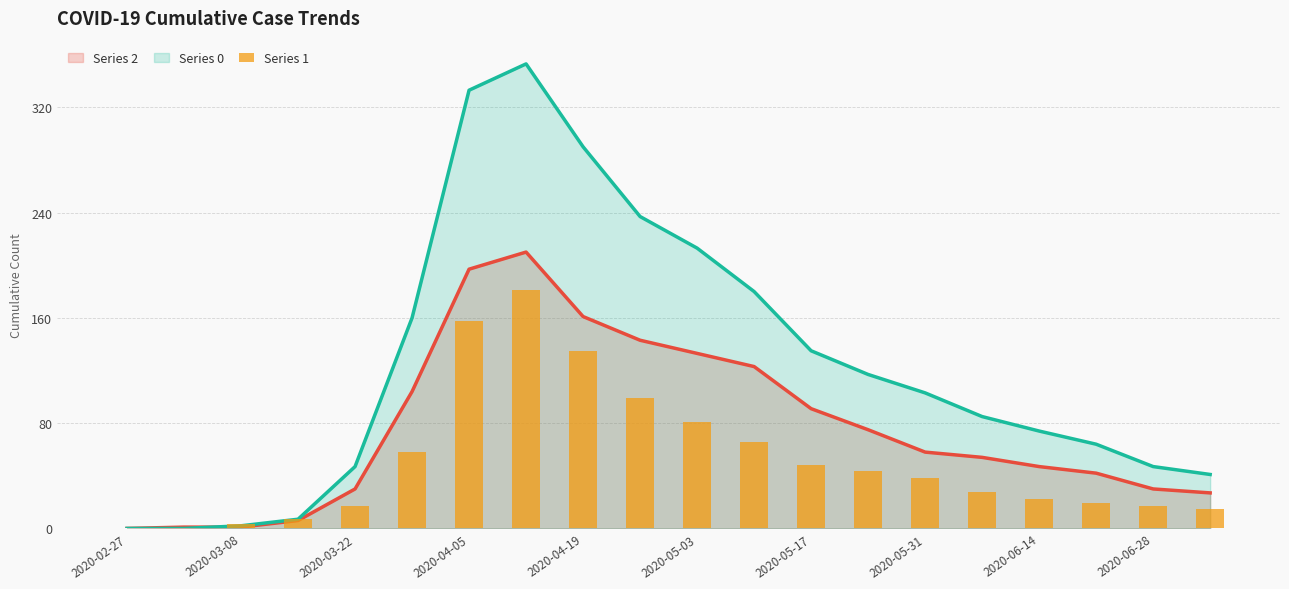

What position from the left is 2020-06-14?

17